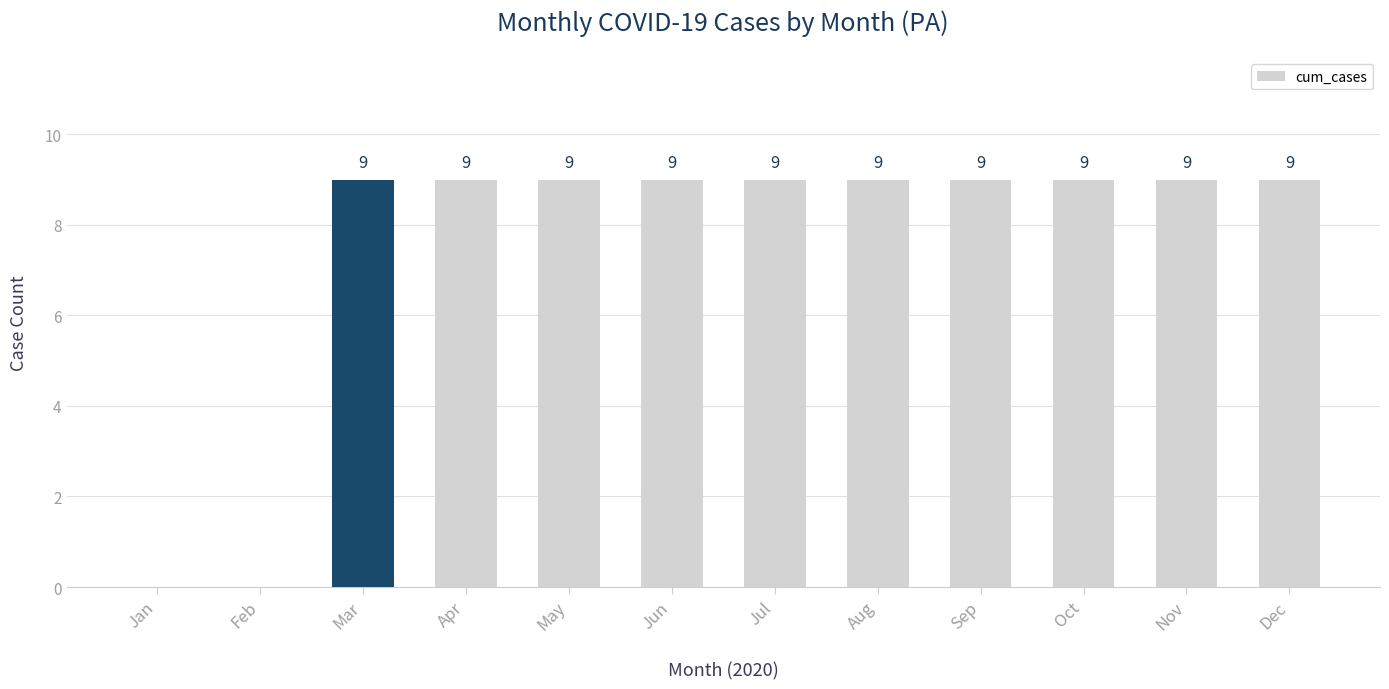

Reading left to right, what are all the values shown in this chart?

Jan=0	Feb=0	Mar=9	Apr=9	May=9	Jun=9	Jul=9	Aug=9	Sep=9	Oct=9	Nov=9	Dec=9